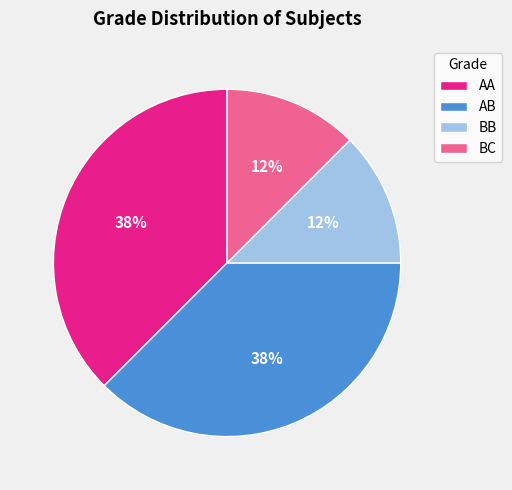

Which has a higher value, BC or AB?

AB